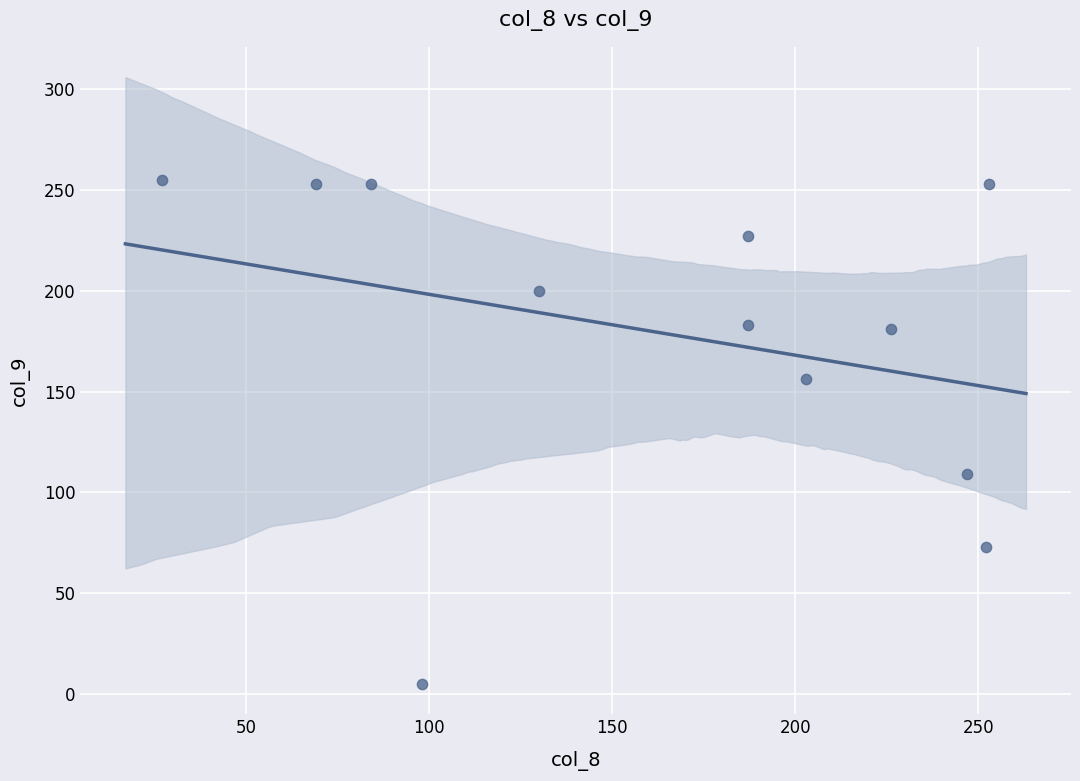

What is the average X value?

164